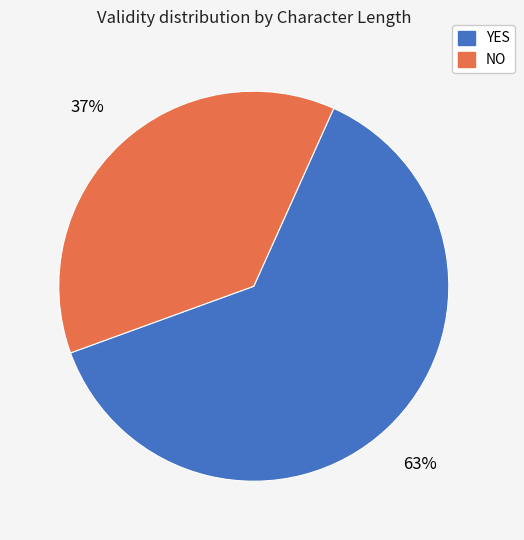

Does any single category account for the majority?

Yes